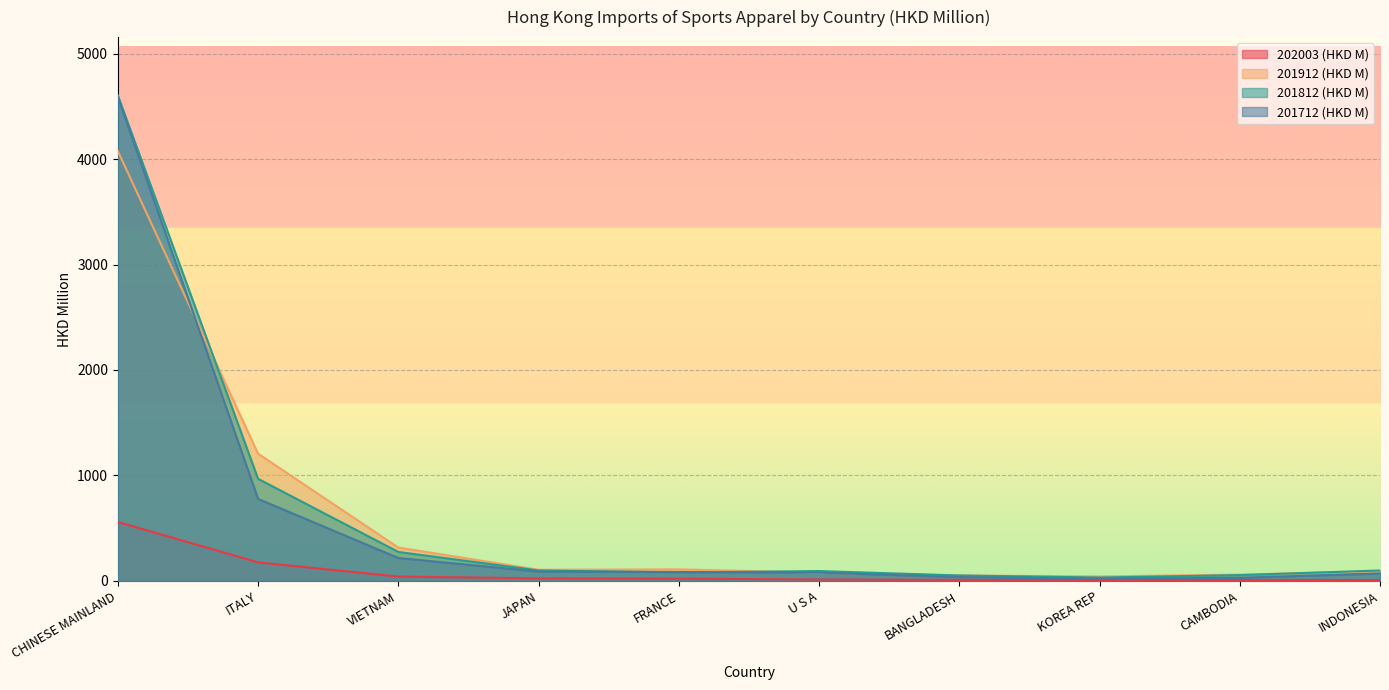

Reading left to right, what are all the values shown in this chart?

202003 (HKD M): 559.2	176.3	41.9	24.4	22.2	14.0	10.6	10.1	9.8	8.8
201912 (HKD M): 4075.2	1206.5	316.9	106.3	109.9	78.0	52.0	43.0	60.3	91.2
201812 (HKD M): 4603.3	968.3	275.1	99.7	81.1	93.9	52.0	32.8	55.6	99.4
201712 (HKD M): 4590.2	777.8	217.9	89.0	85.1	79.2	36.8	21.1	30.2	70.6